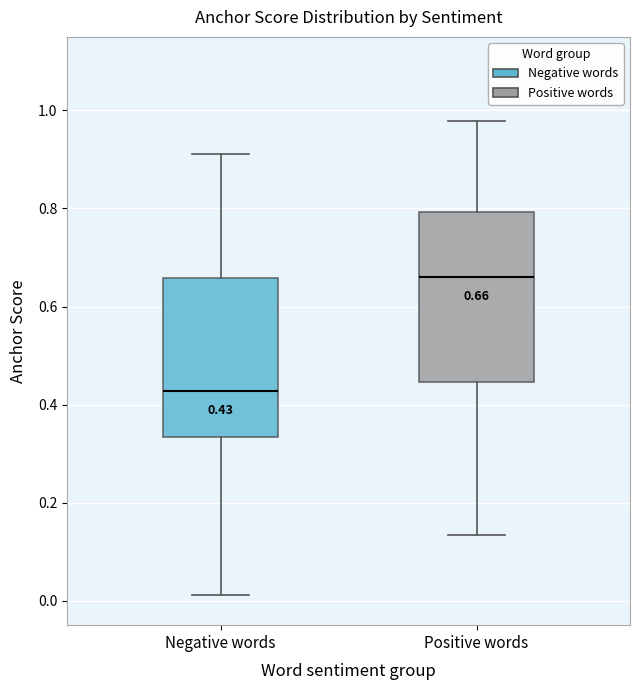

Comparing the boxes themselves (not the whiskers), which one is the tallest?

Positive words